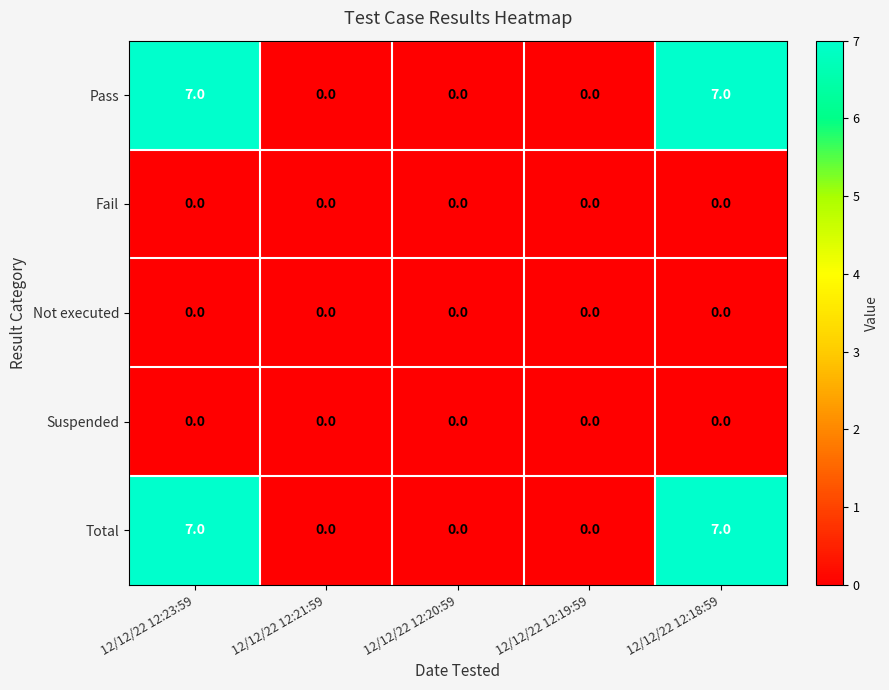

What is the average value of the Pass series?

3